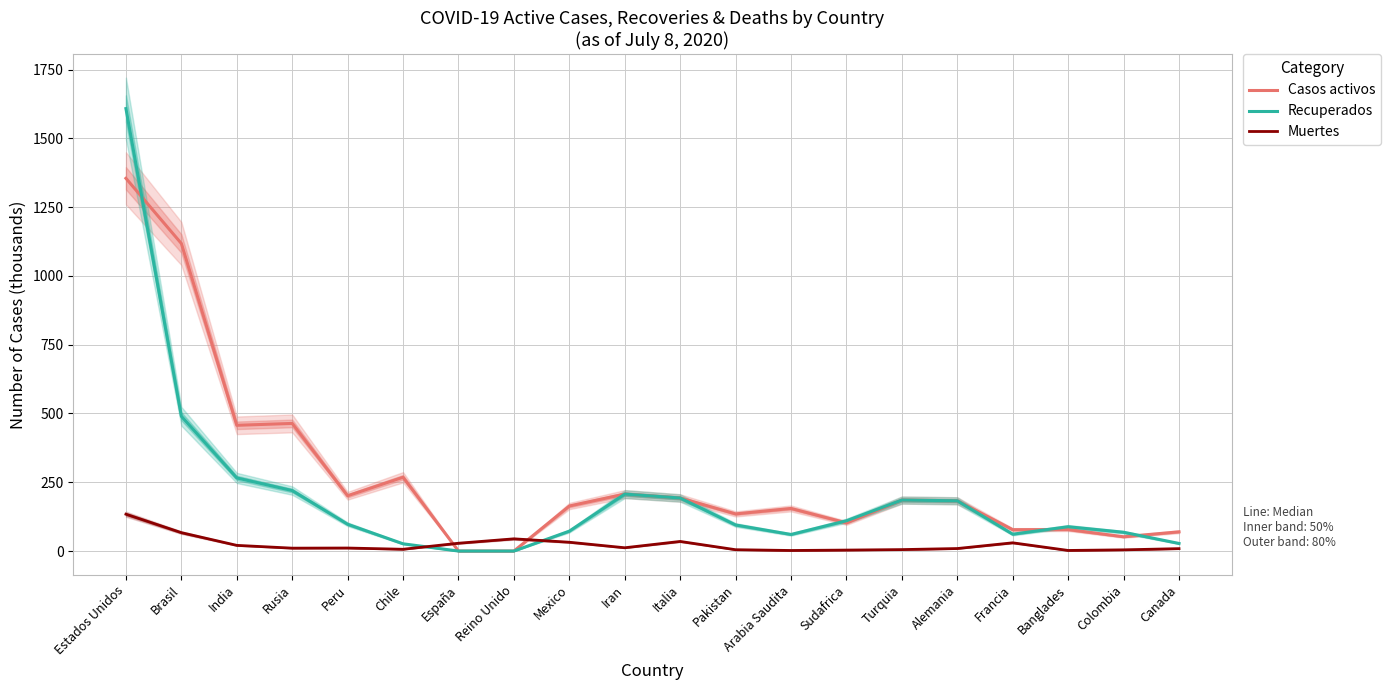

Rank the series by their maximum value, from highest to lowest.

Recuperados, Casos activos, Muertes